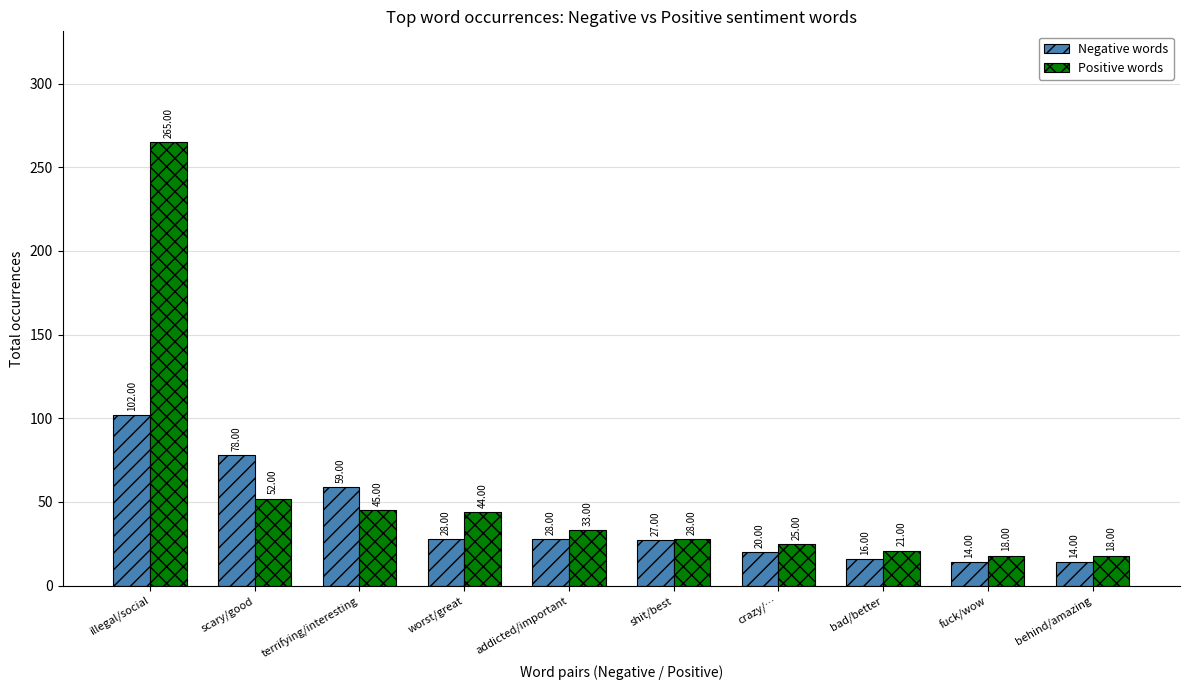

What is the approximate value of Positive words at worst/great?

44